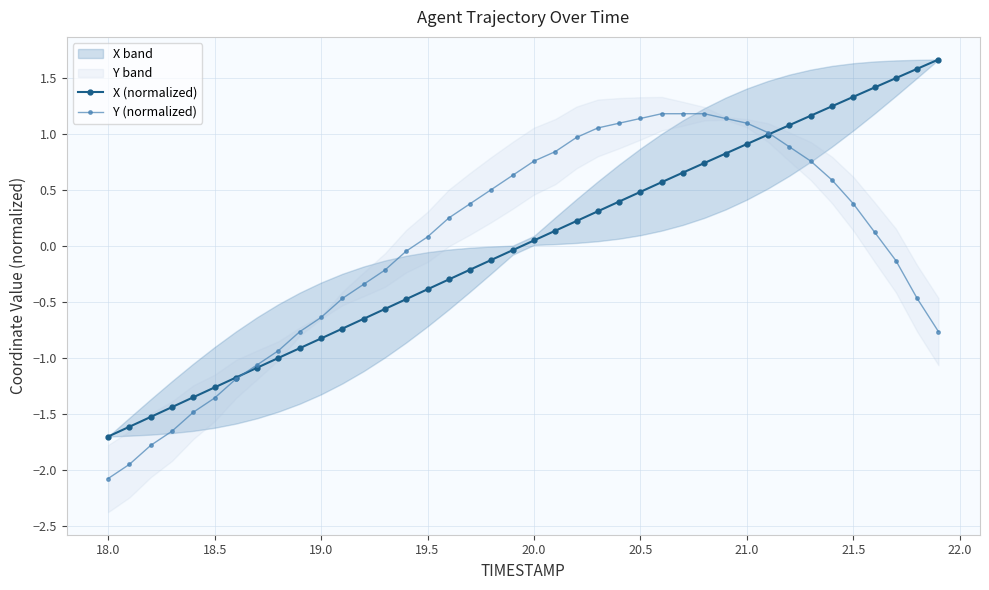

Which series has the largest total across all categories?

X (normalized)